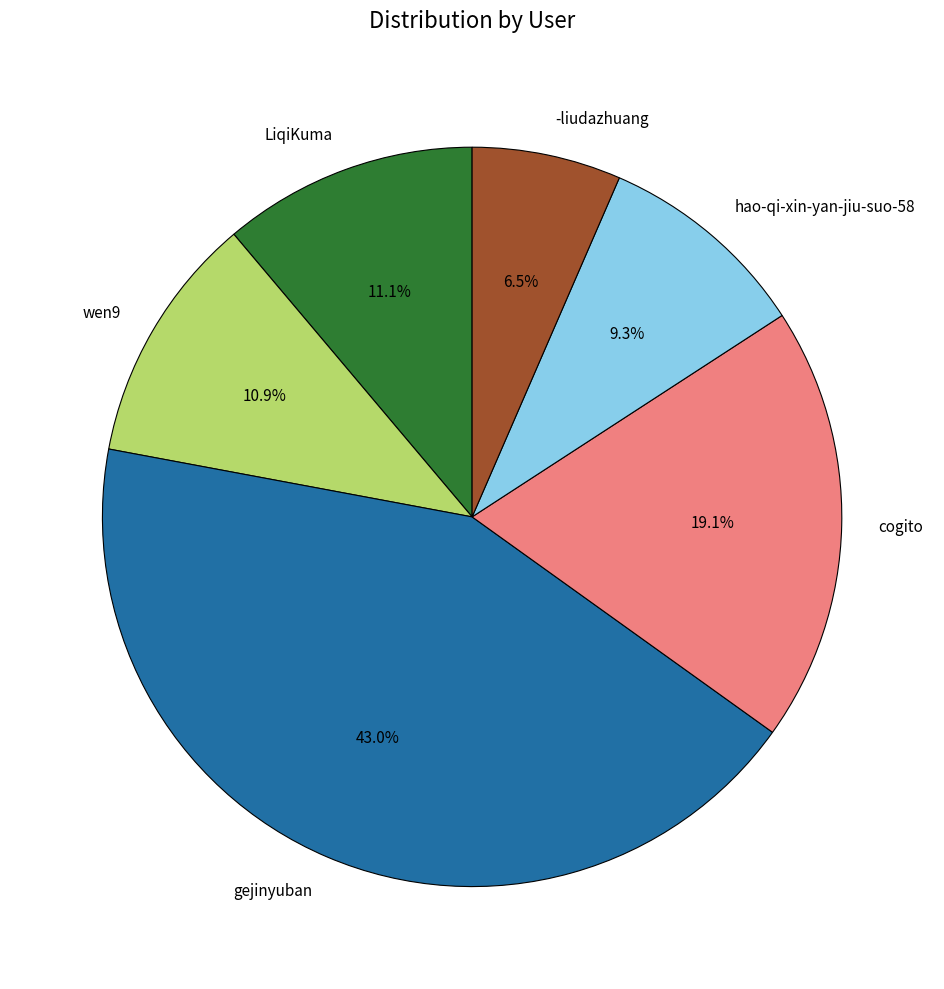

To the nearest percent, what is the combined percentage of wen9 and hao-qi-xin-yan-jiu-suo-58?

20%